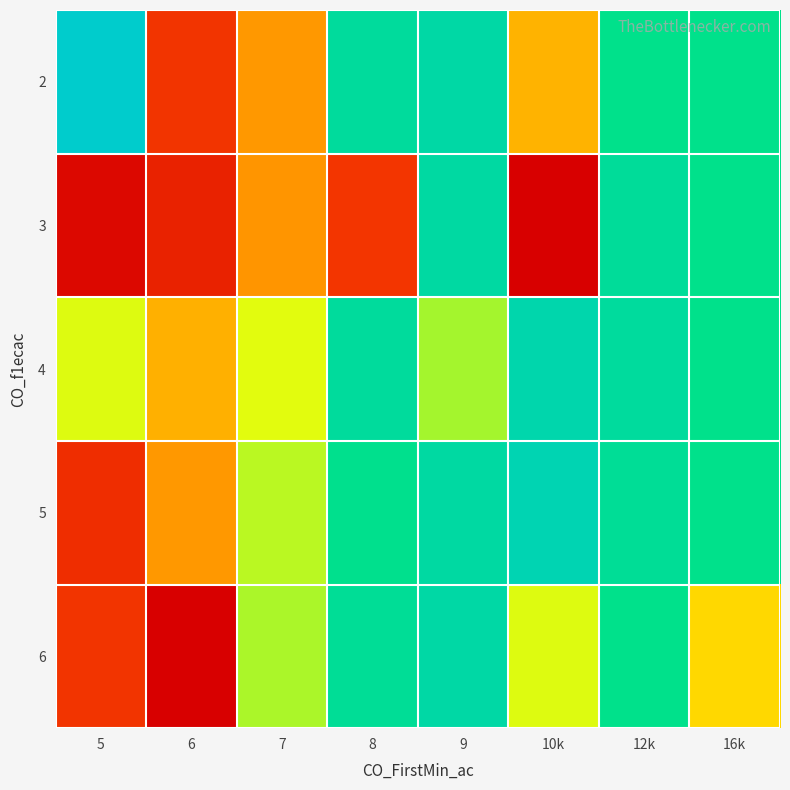

Between 10k and 5, which is larger?

5